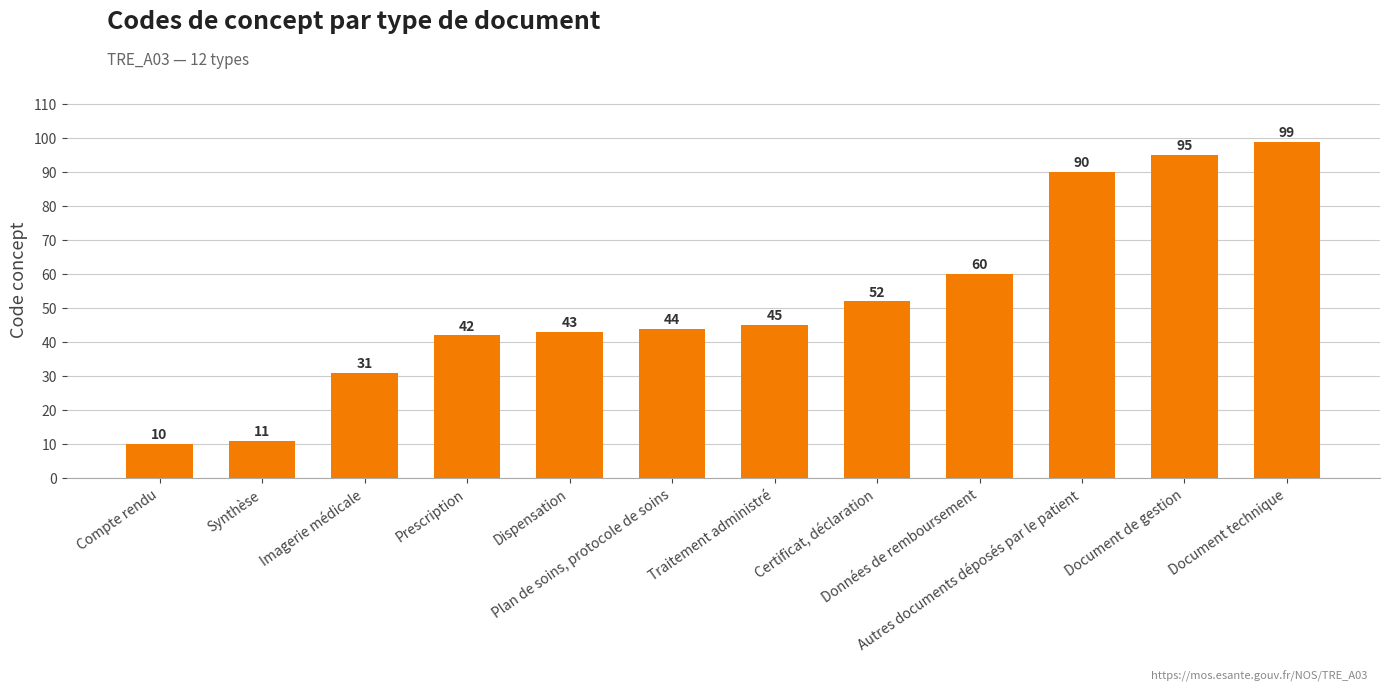

What is the smallest value displayed?

10